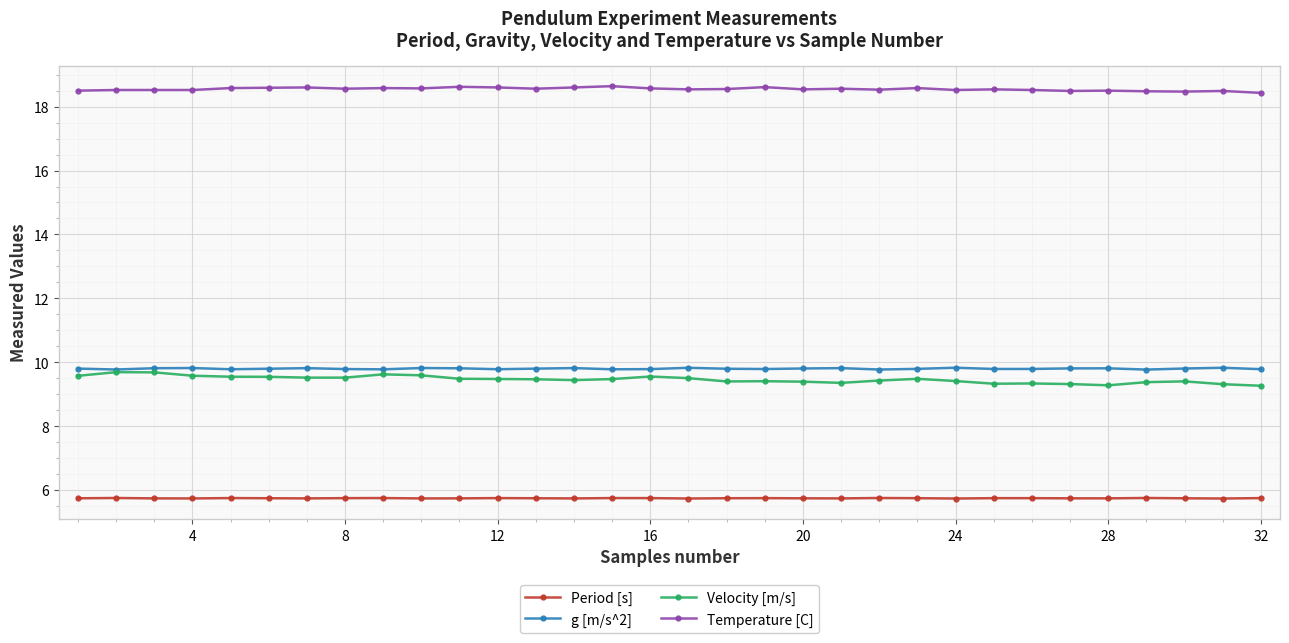

What is the highest value of the Period [s] series?

5.8